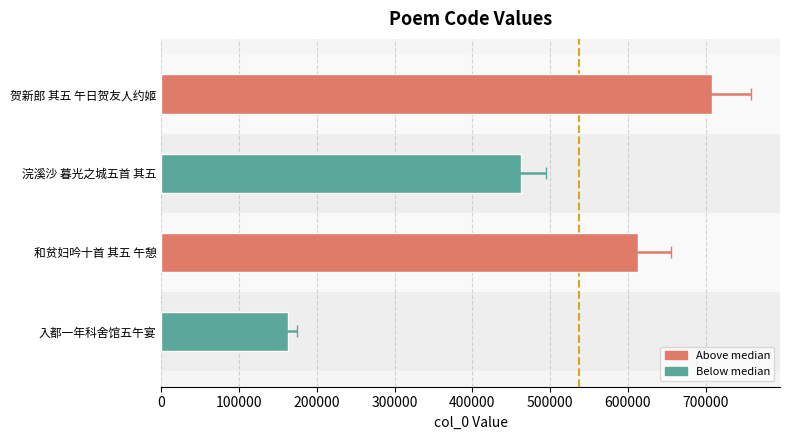

Reading left to right, list all the values displayed in this chart.

163399	612737	461919	708000